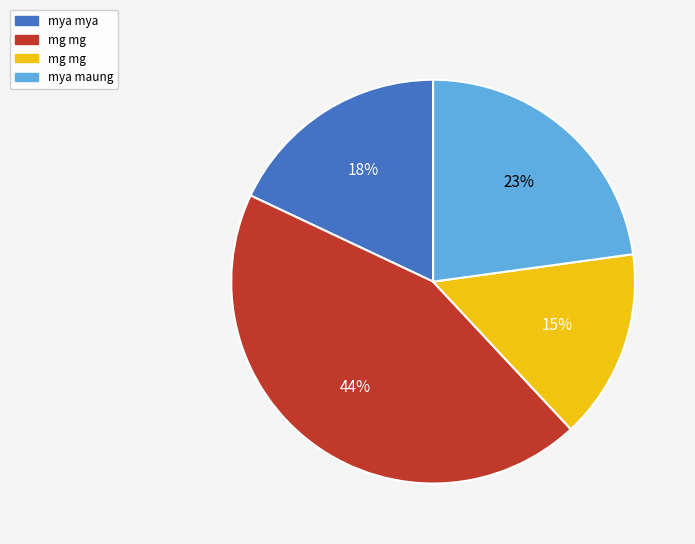

Is there any slice that represents more than half of the pie?

No